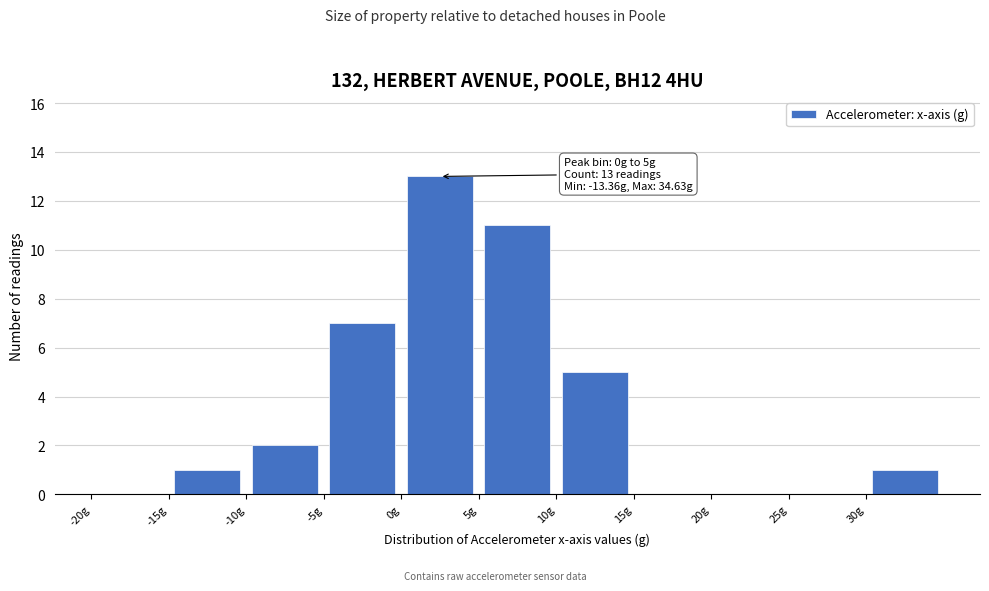

Which range on the x-axis has the tallest bar?

0 to 5